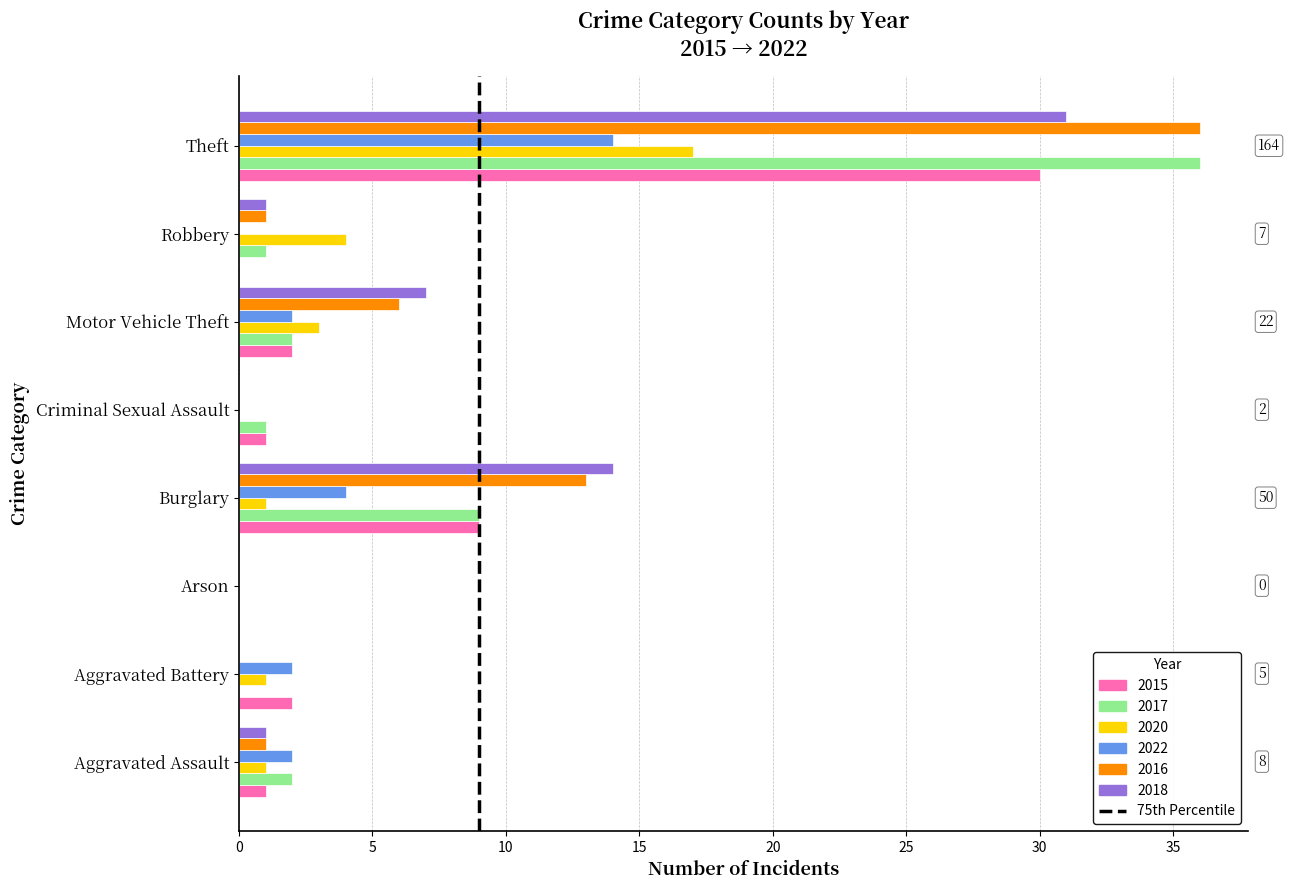

Which series changed the most between Criminal Sexual Assault and Motor Vehicle Theft?

2018